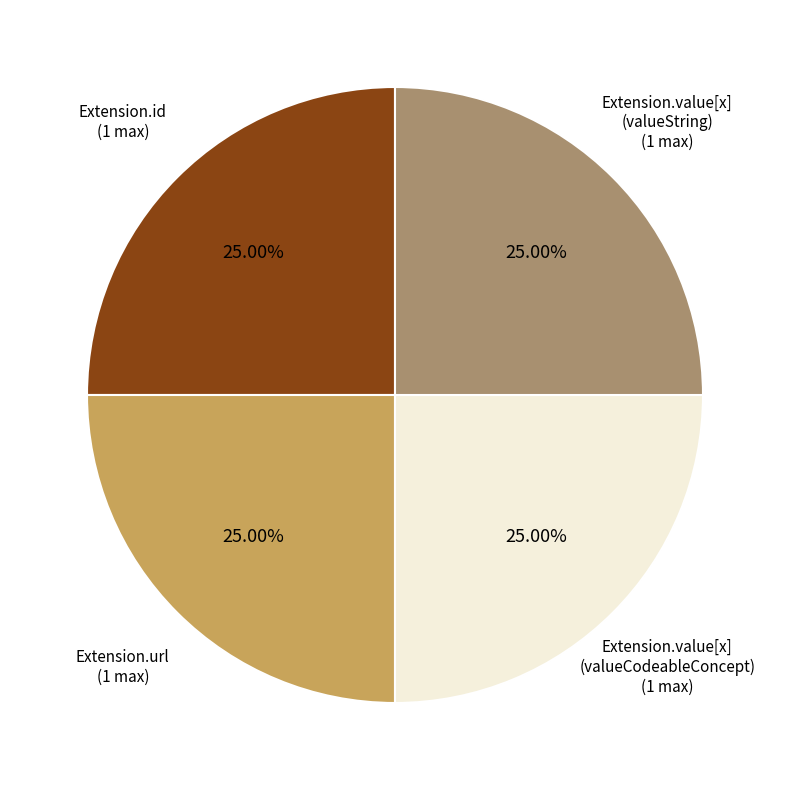

What percentage is NOT represented by Extension.value[x] (valueString)?

75.0%